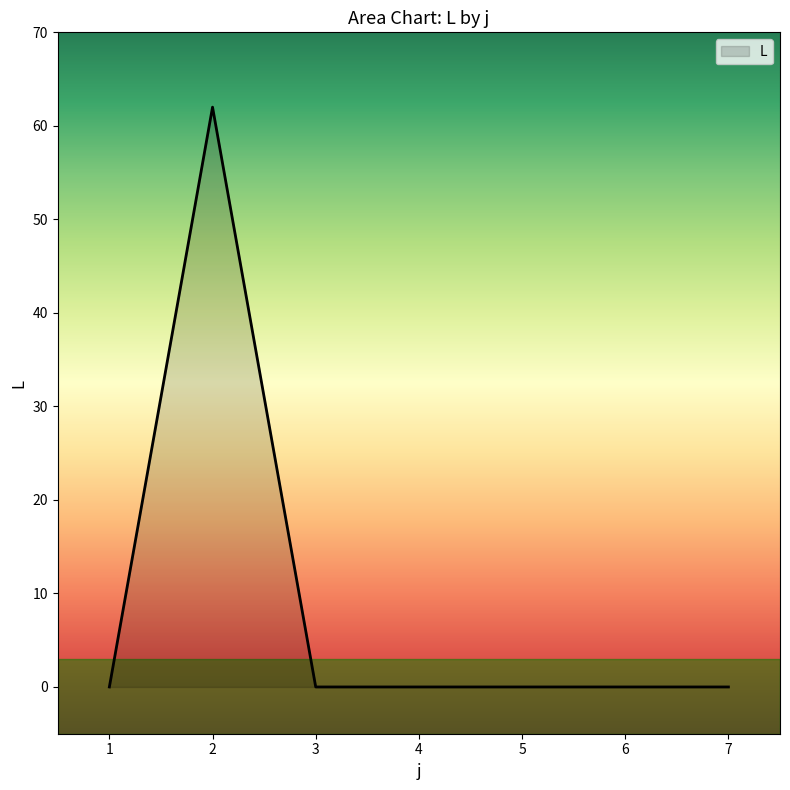

How many series are shown in this chart?

1